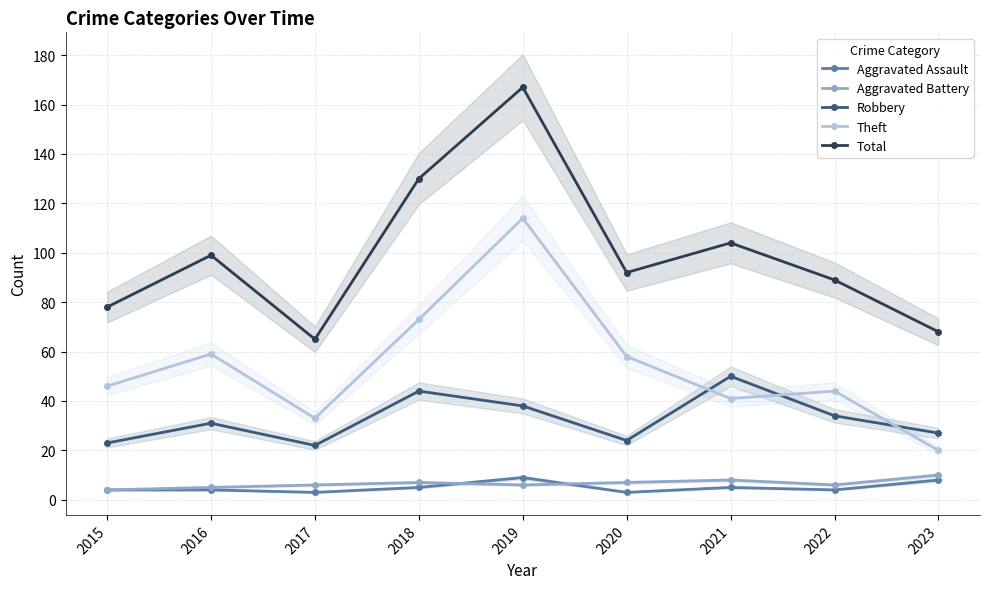

What is the difference between the maximum and second lowest values in the Total series?

99